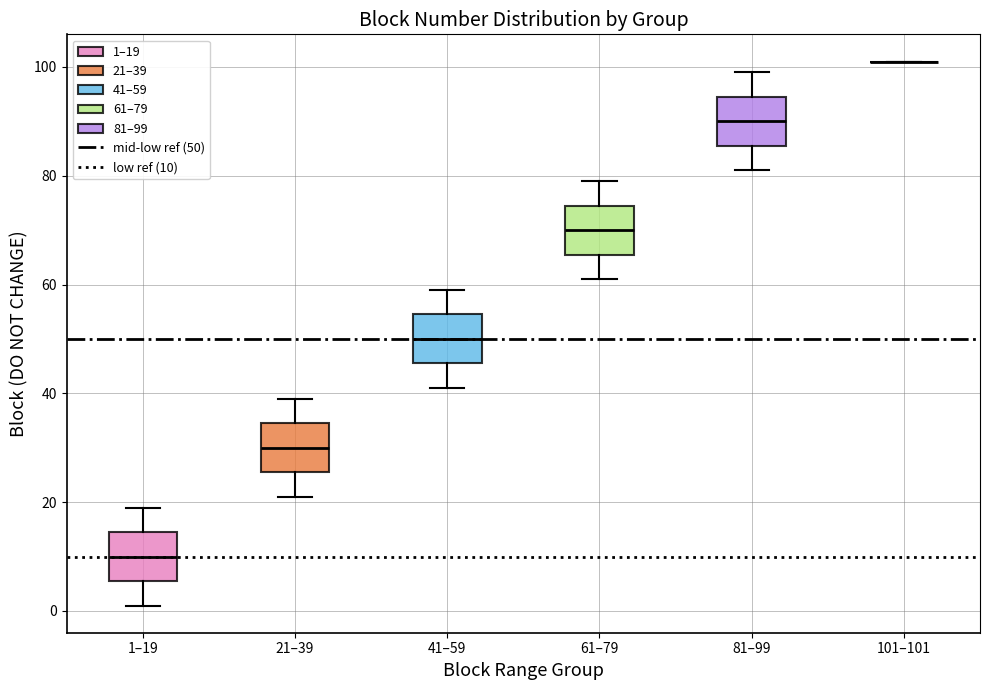

Reading left to right, read every box against the y-axis: the position of its median line, the range the box covers, and the ends of its whiskers. The values are not printed on the chart, so give them approximately, as read against the axis.

1–19: median 10, box 6 to 14, whiskers 2 to 20
21–39: median 30, box 26 to 34, whiskers 22 to 40
41–59: median 50, box 46 to 54, whiskers 42 to 60
61–79: median 70, box 66 to 74, whiskers 62 to 80
81–99: median 90, box 86 to 94, whiskers 82 to 100
101–101: box collapsed to a line at 102, whiskers 102 to 102